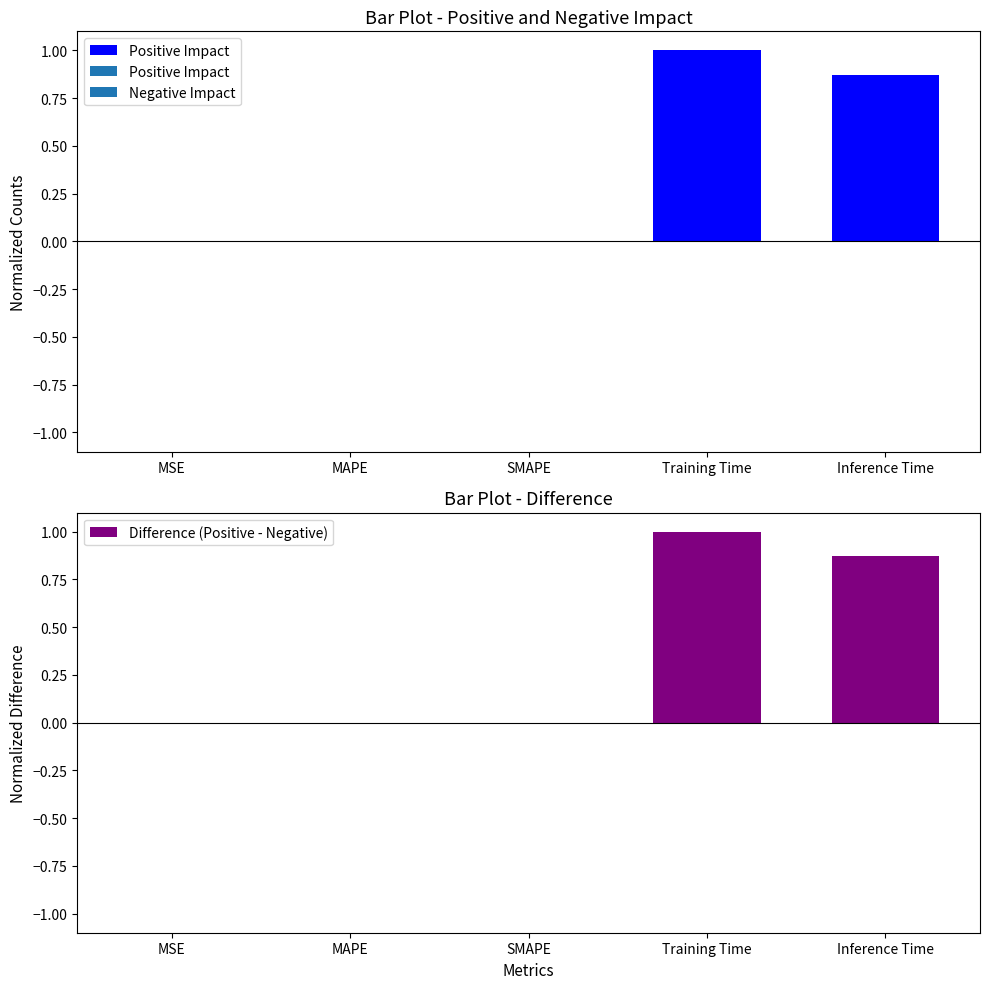

Where is the data nearest to the value 0?

MAPE